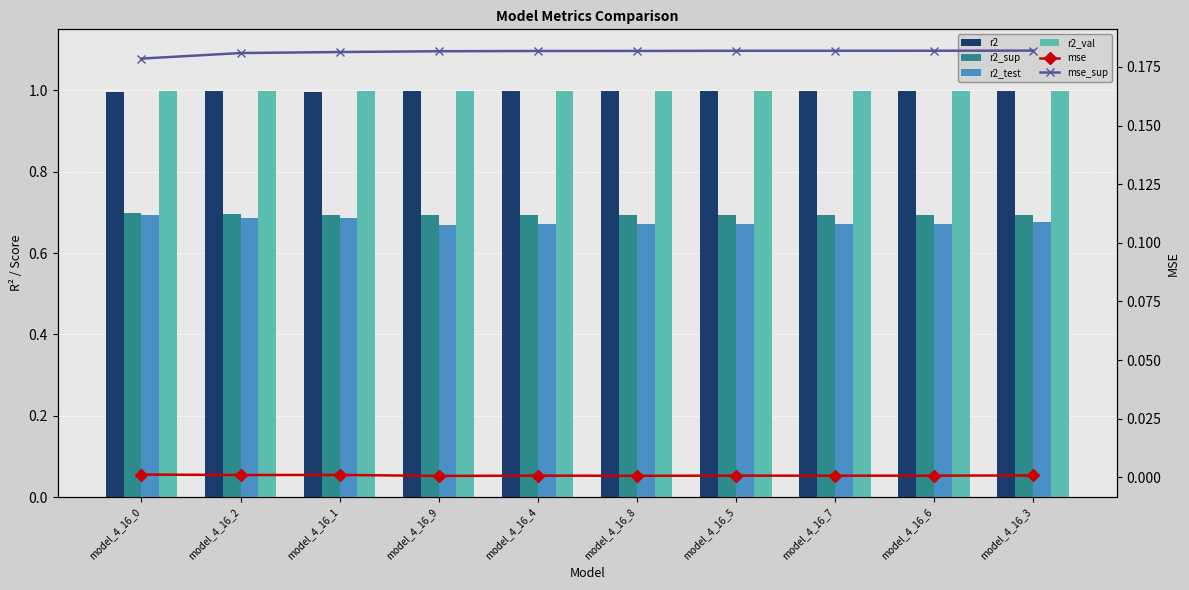

Between model_4_16_4 and model_4_16_6, which series saw the biggest shift?

r2_sup